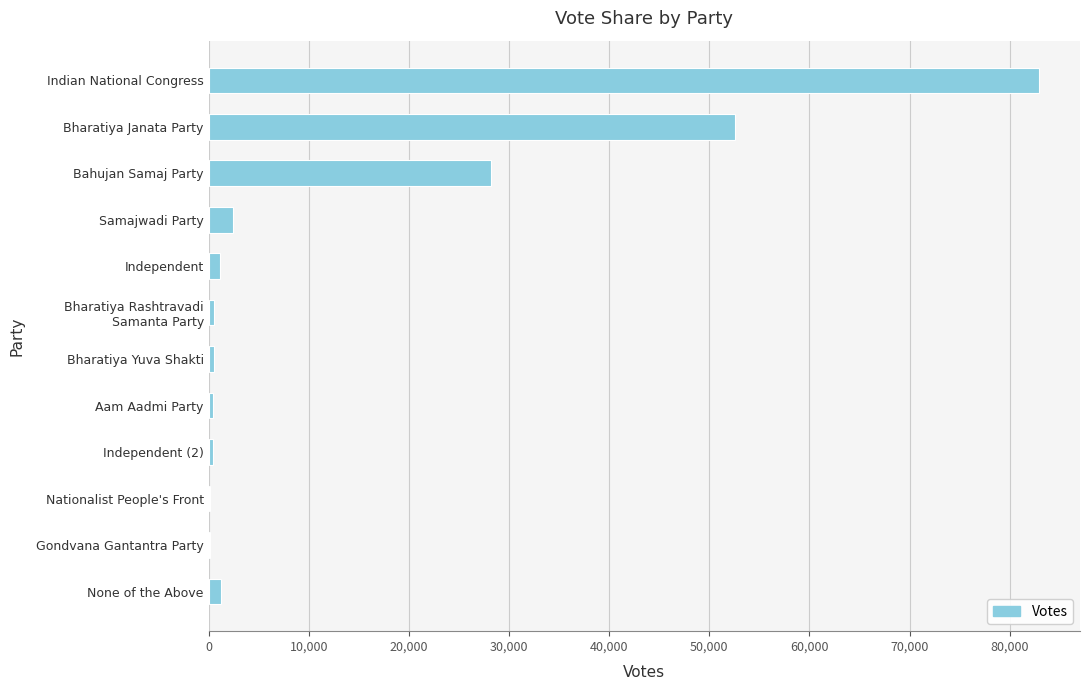

Between Bahujan Samaj Party and Nationalist People's Front, which is larger?

Bahujan Samaj Party